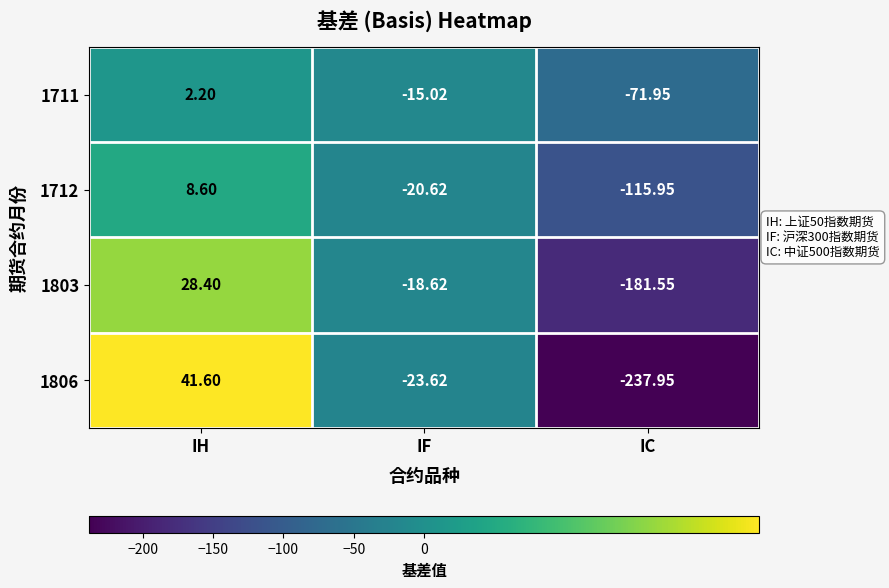

Which category has the lowest value across all series?

IC